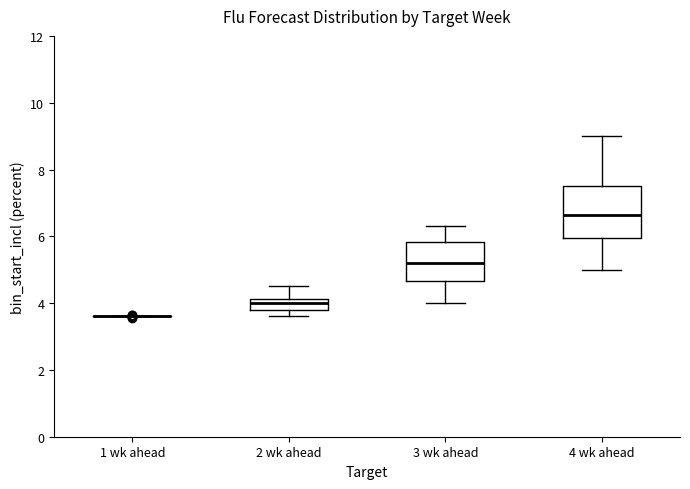

Reading left to right, read every box against the y-axis: the position of its median line, the range the box covers, and the ends of its whiskers. The values are not printed on the chart, so give them approximately, as read against the axis.

1 wk ahead: box collapsed to a line at 3.6, whiskers 3.6 to 3.6
2 wk ahead: median 4.0, box 3.8 to 4.2, whiskers 3.6 to 4.6
3 wk ahead: median 5.2, box 4.6 to 5.8, whiskers 4.0 to 6.4
4 wk ahead: median 6.6, box 6.0 to 7.6, whiskers 5.0 to 9.0